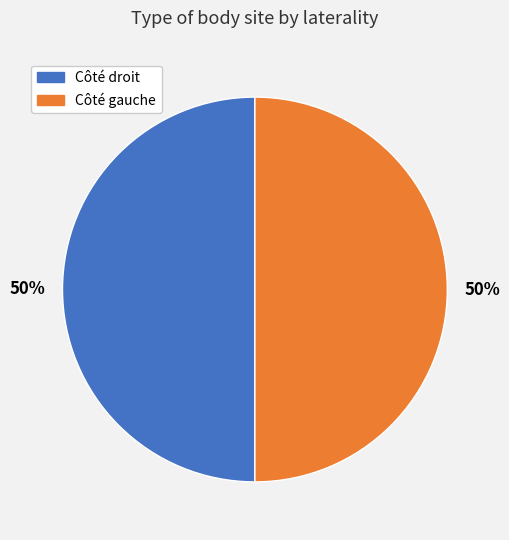

How many segments does this pie chart have?

2